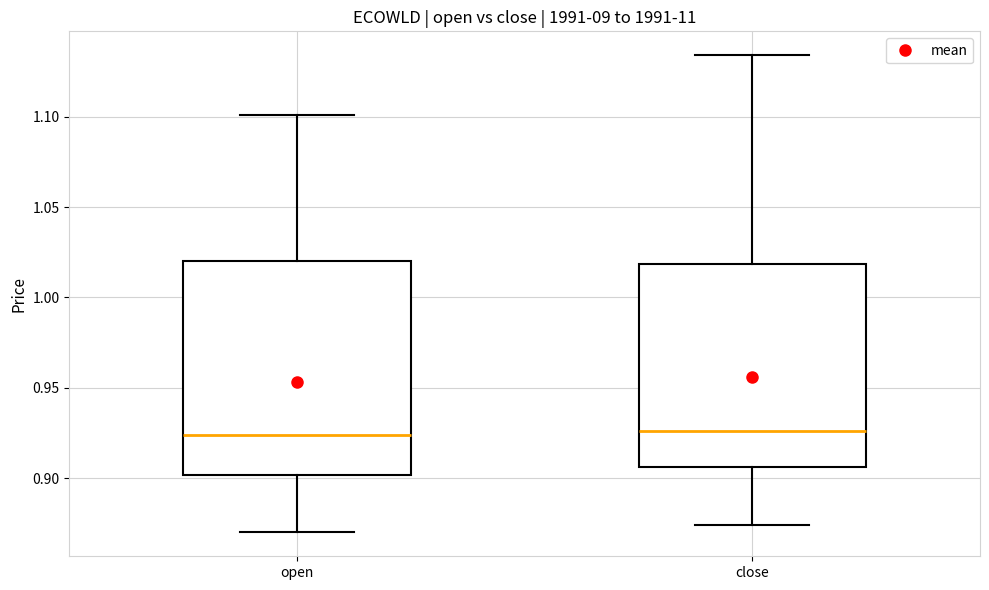

Reading left to right, read every box against the y-axis: the position of its median line, the range the box covers, and the ends of its whiskers. The values are not printed on the chart, so give them approximately, as read against the axis.

open: median 0.925, box 0.900 to 1.020, whiskers 0.870 to 1.100
close: median 0.925, box 0.905 to 1.020, whiskers 0.875 to 1.135